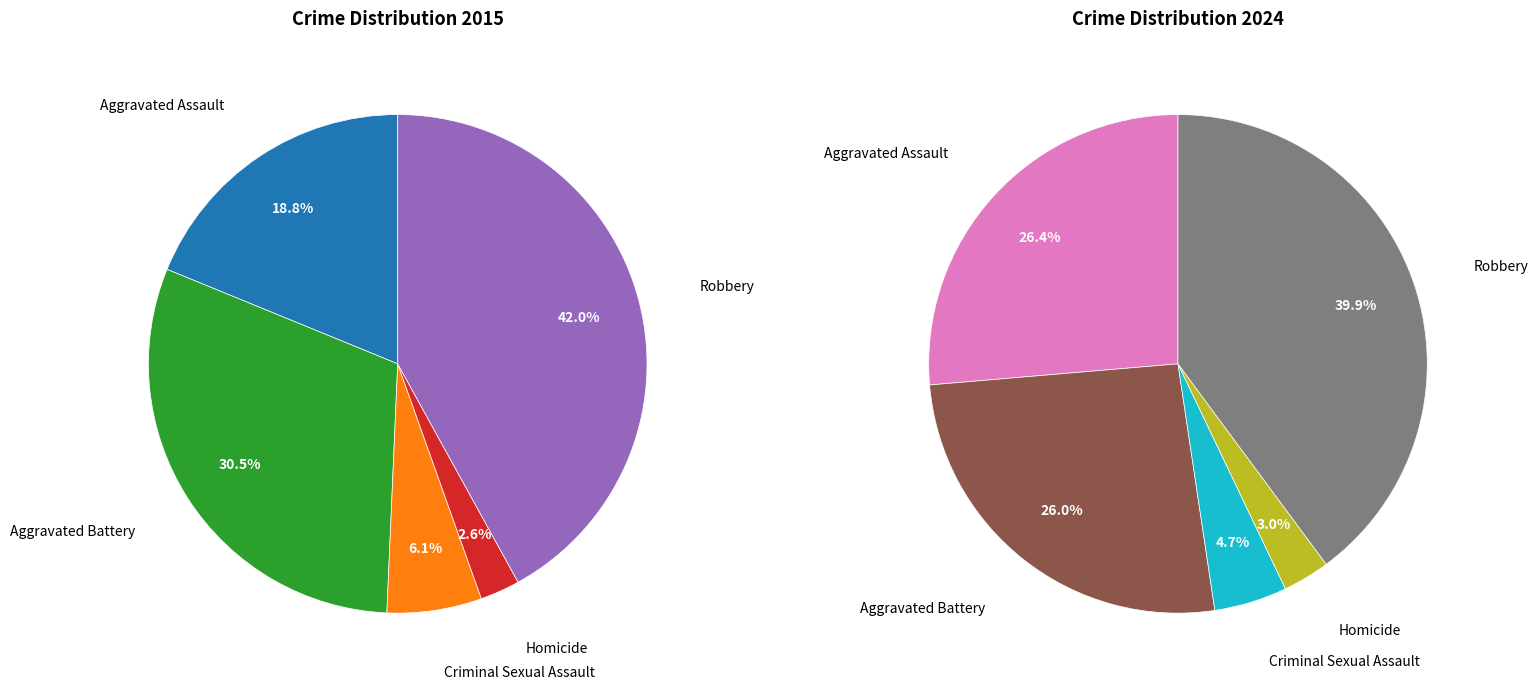

To the nearest percent, what is the difference between the largest and smallest slice percentages?

39%